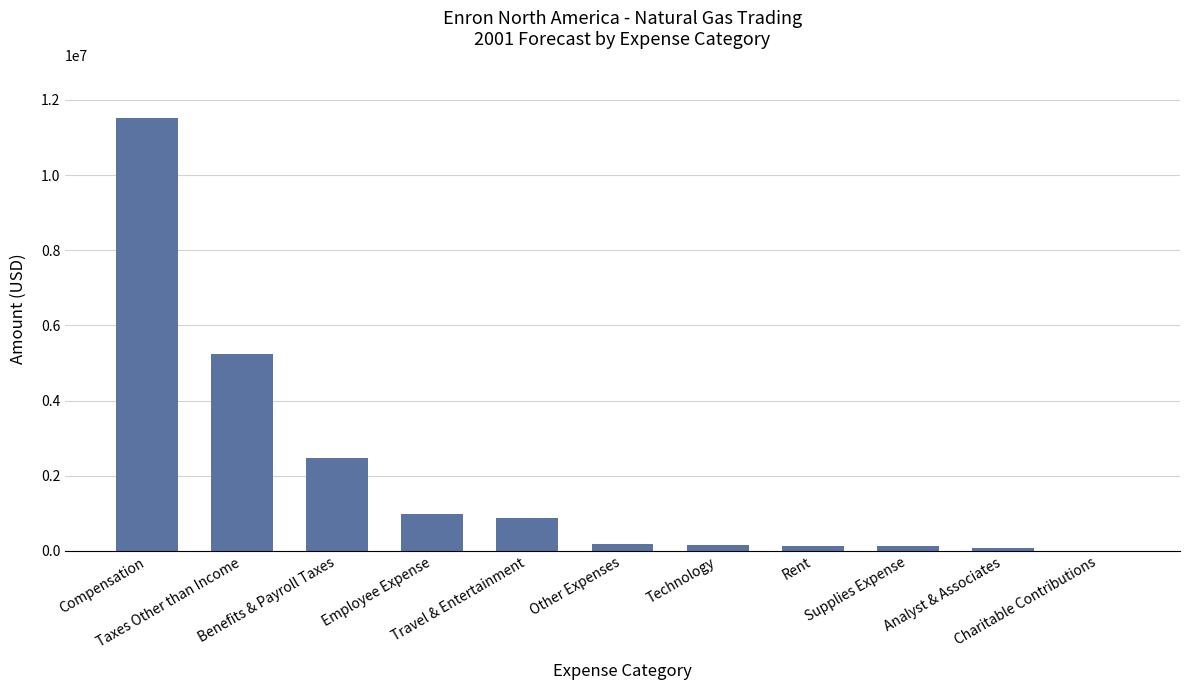

What is the sum of all values?

21805849.2